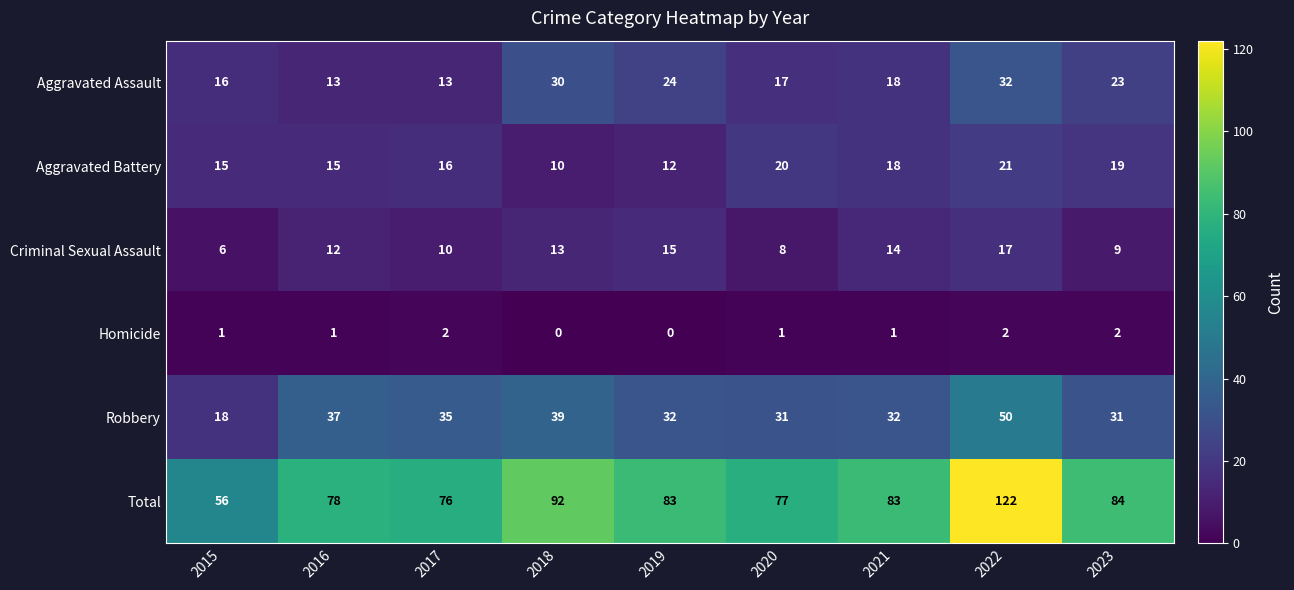

What is the difference between the second highest and second lowest values in the Aggravated Battery series?

8